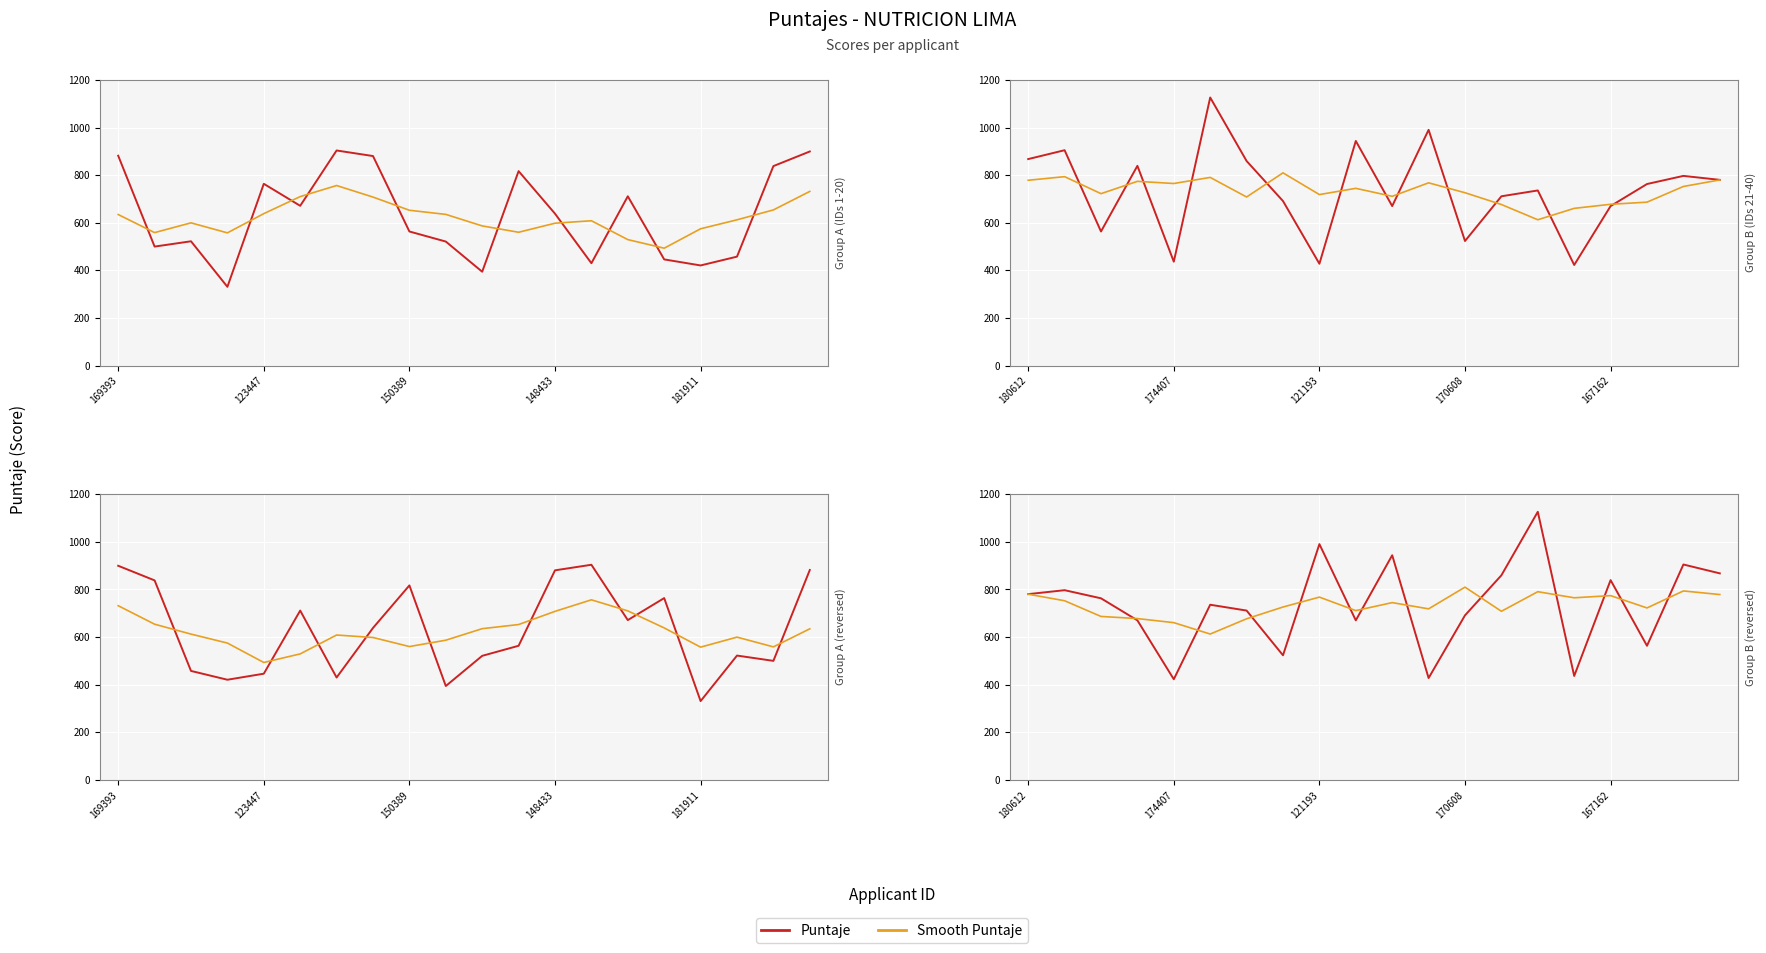

What is the difference between the second highest and minimum values in the Puntaje series?

567.6